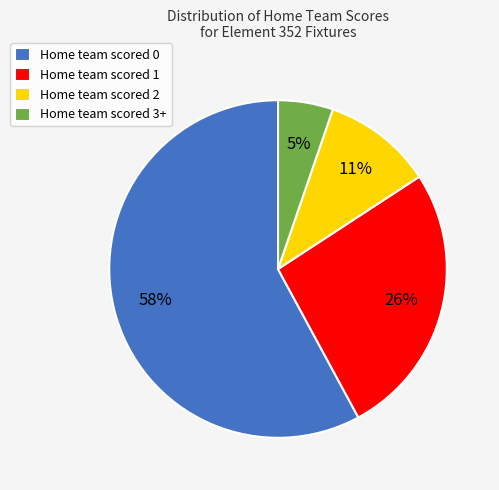

To the nearest percent, what percentage of the pie is Home team scored 2?

11%